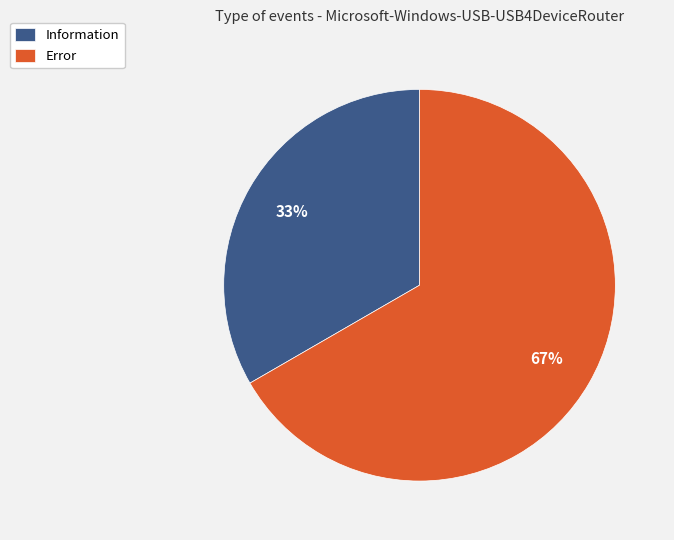

Which has a higher value, Error or Information?

Error